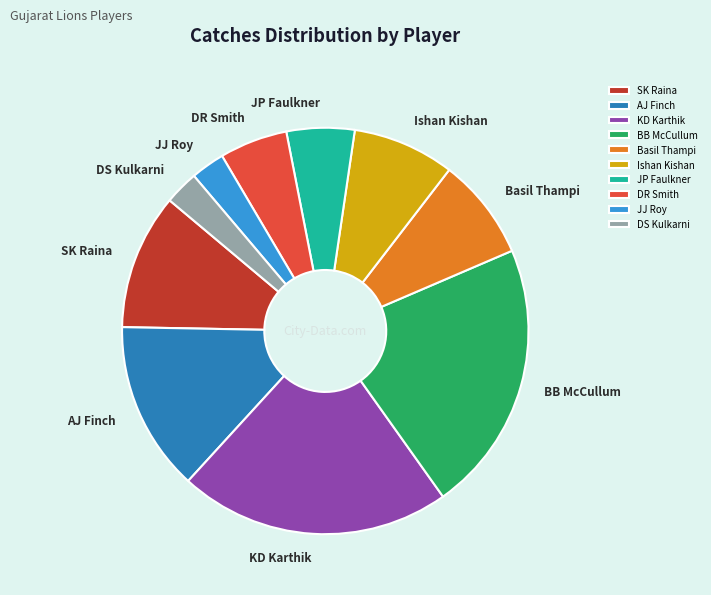

Is there a majority slice in this chart?

No